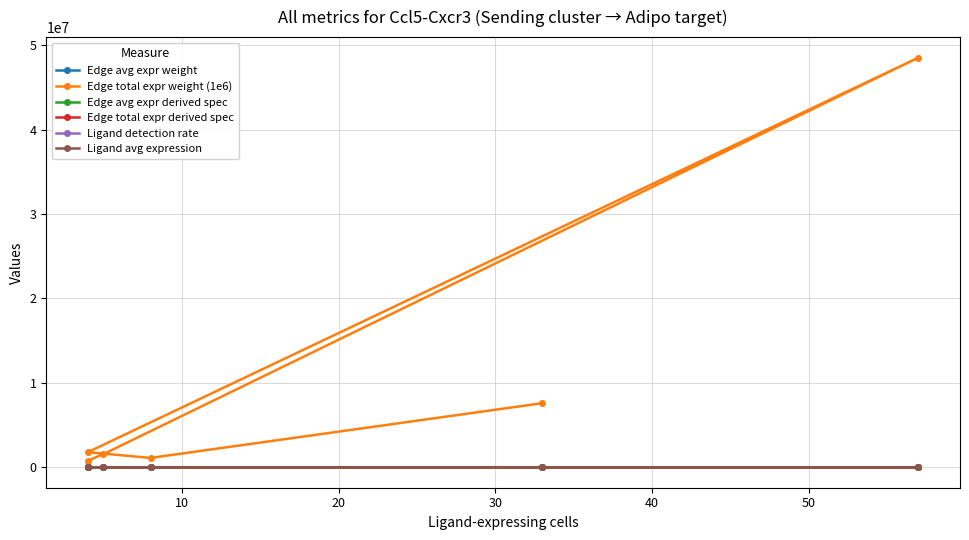

What is the maximum value for Edge avg expr weight?

17.0